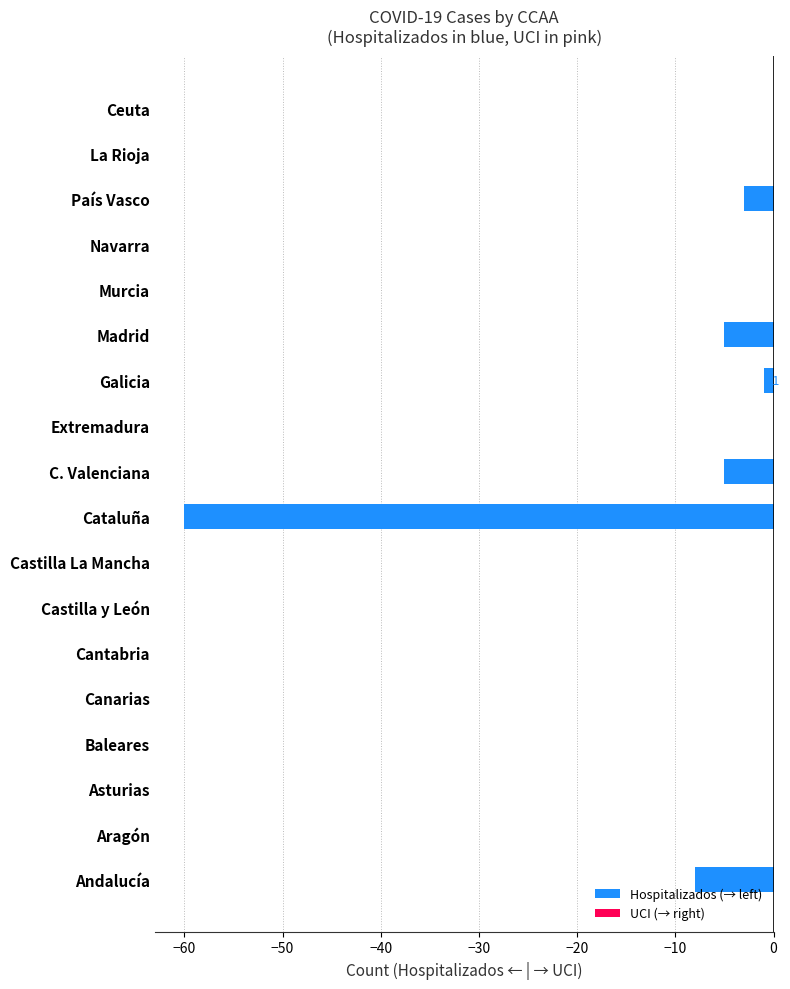

What is the sum of the values at Castilla y León and Andalucía?

-8